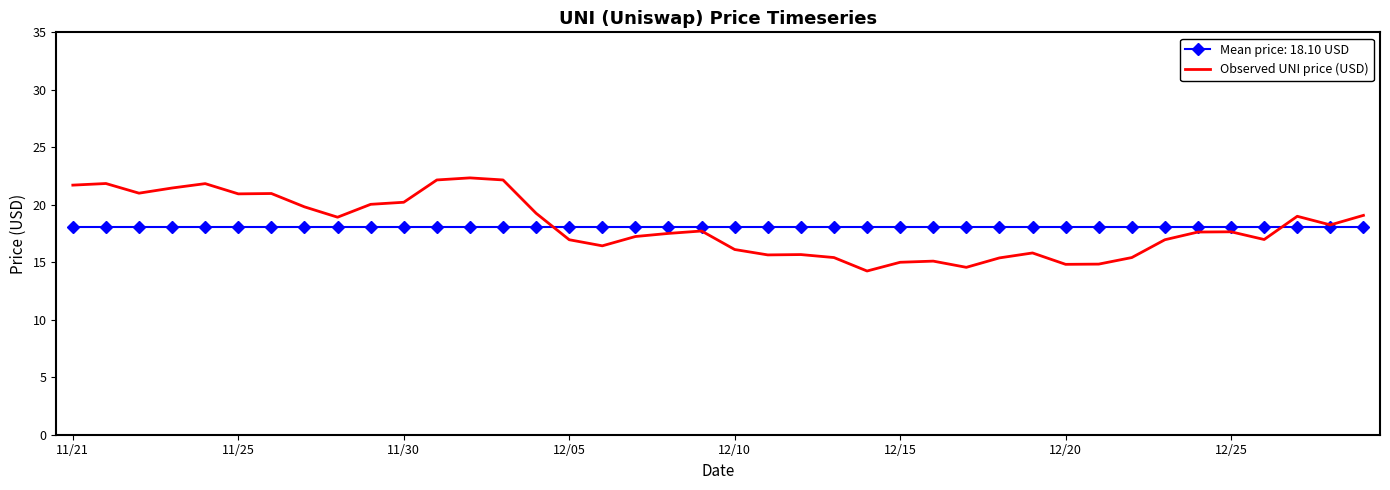

List the series in order of their peak value, lowest first.

Mean price: 18.10 USD, Observed UNI price (USD)